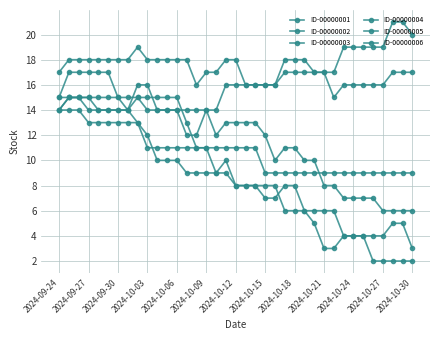

At which category is the sum across all series the highest?

2024-09-27